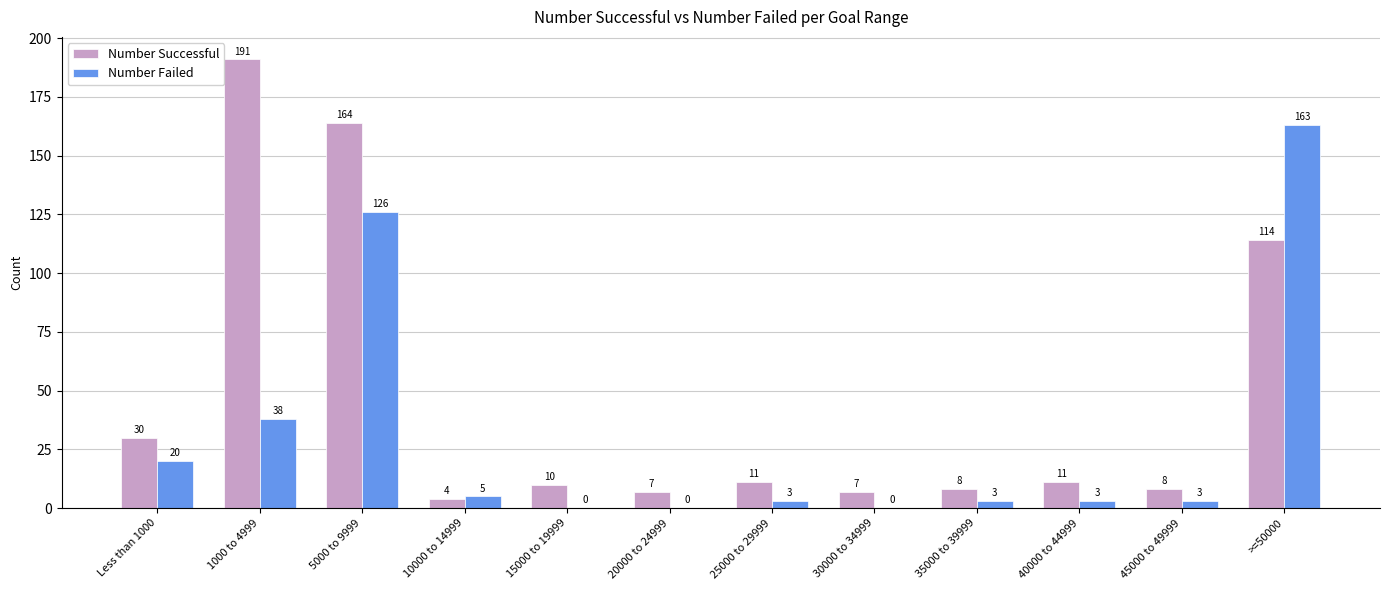

What is the average value of the Number Failed series?

30